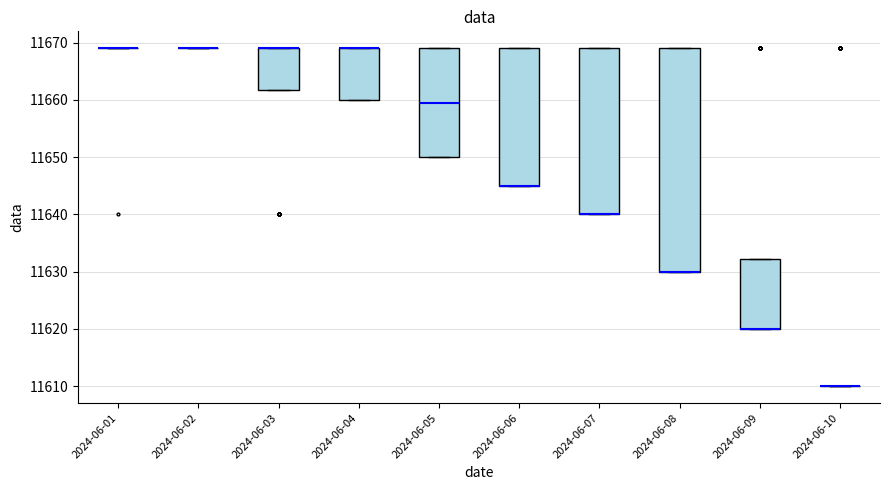

Where is the upper edge of the box for 2024-06-07 on the y-axis? The values are not printed on the chart, so give them approximately, as read against the axis.

11669